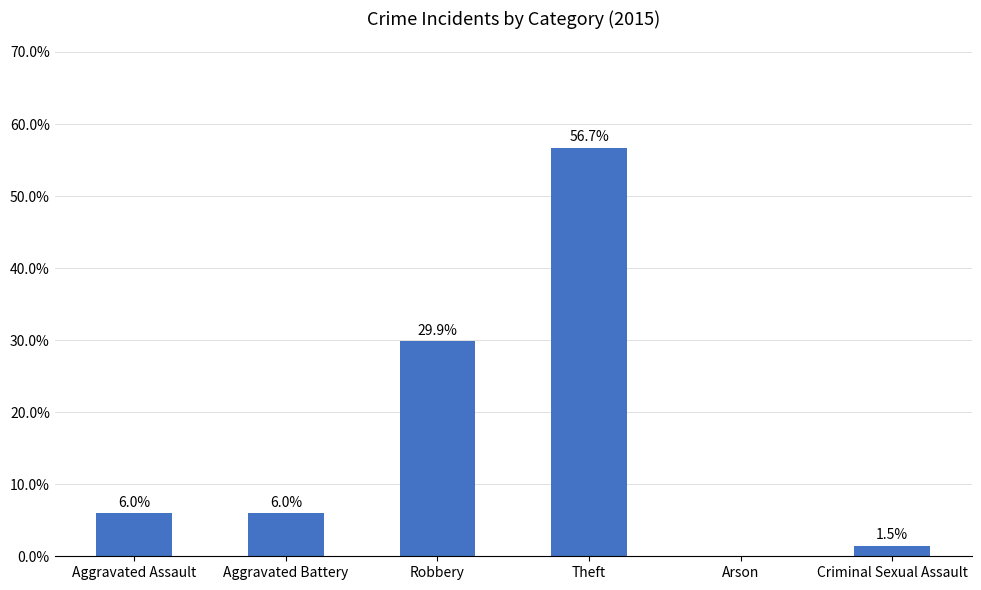

Reading left to right, extract all data points from this chart.

Aggravated Assault=6.0	Aggravated Battery=6.0	Robbery=29.9	Theft=56.7	Arson=0.0	Criminal Sexual Assault=1.5